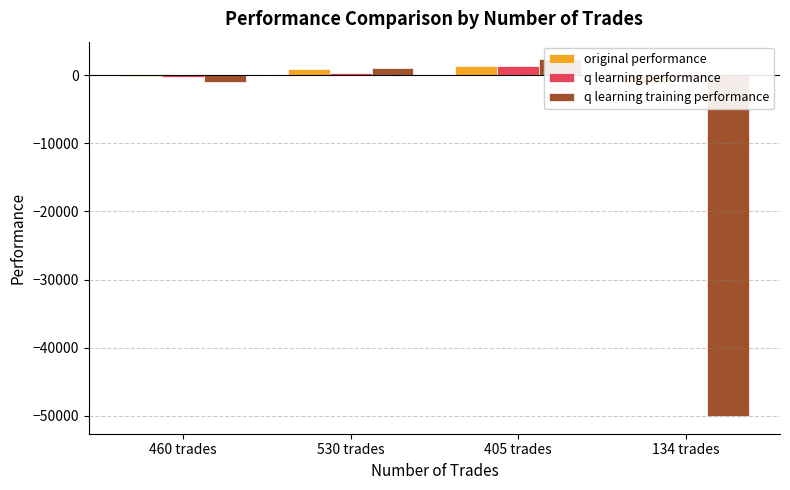

Reading left to right, extract all data points from this chart.

original performance: 460 trades=-175.2	530 trades=836.3	405 trades=1318.4	134 trades=-1103.5
q learning performance: 460 trades=-258.3	530 trades=327.6	405 trades=1378.2	134 trades=-486.6
q learning training performance: 460 trades=-965.0	530 trades=1092.9	405 trades=2285.8	134 trades=-50000.0